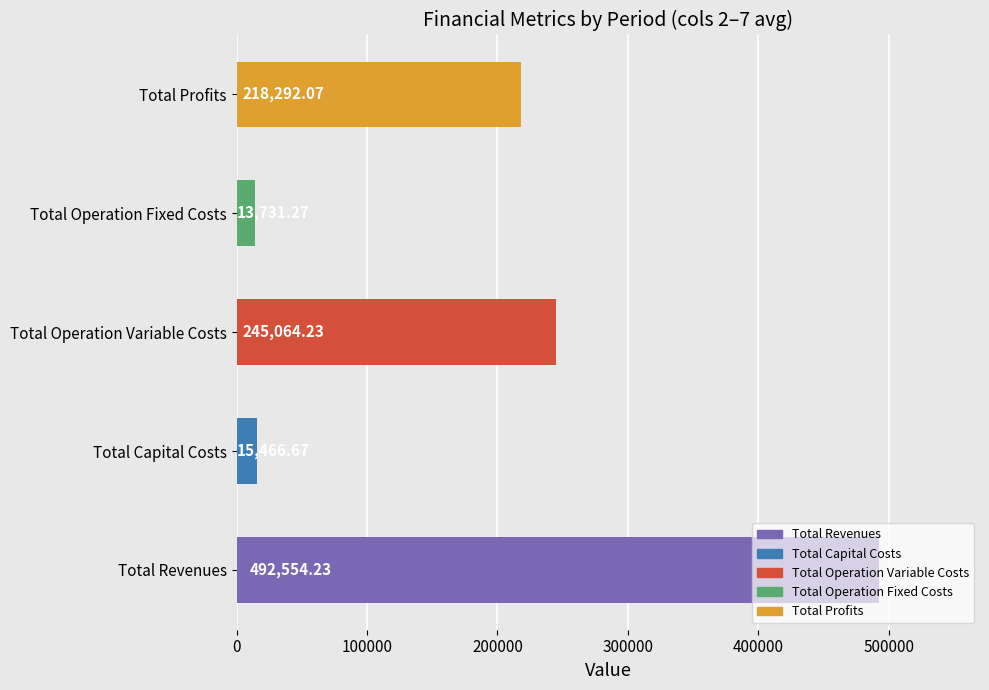

Which category has the lowest value across all series?

Total Operation Fixed Costs